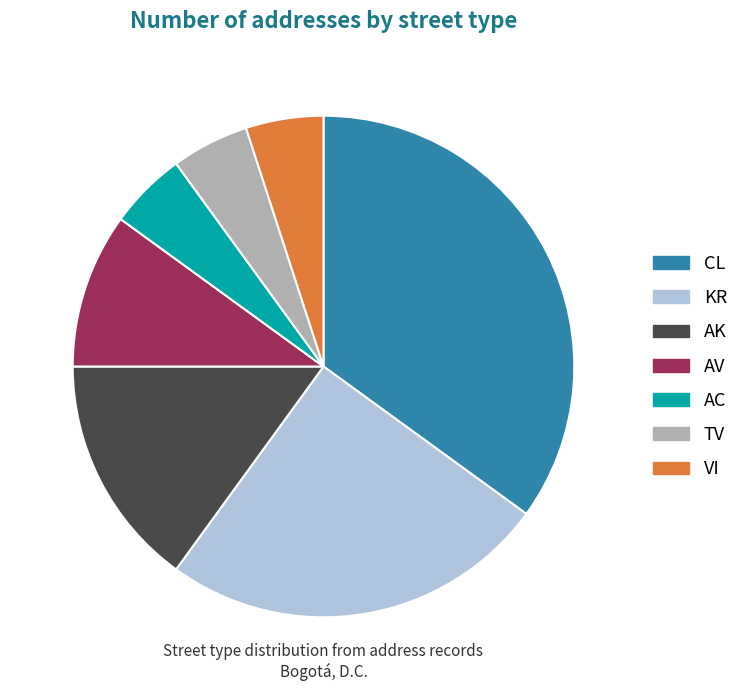

Does any single category account for the majority?

No